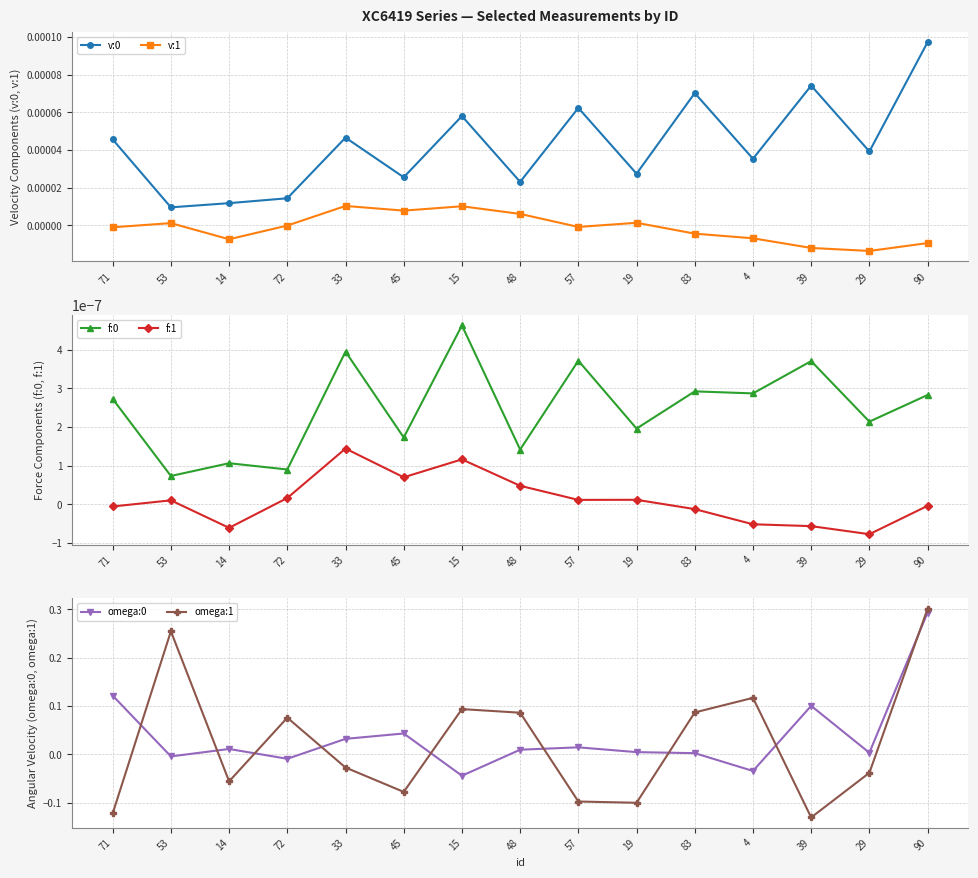

True or false: omega:1 has a value of -0.0 at 39.

False